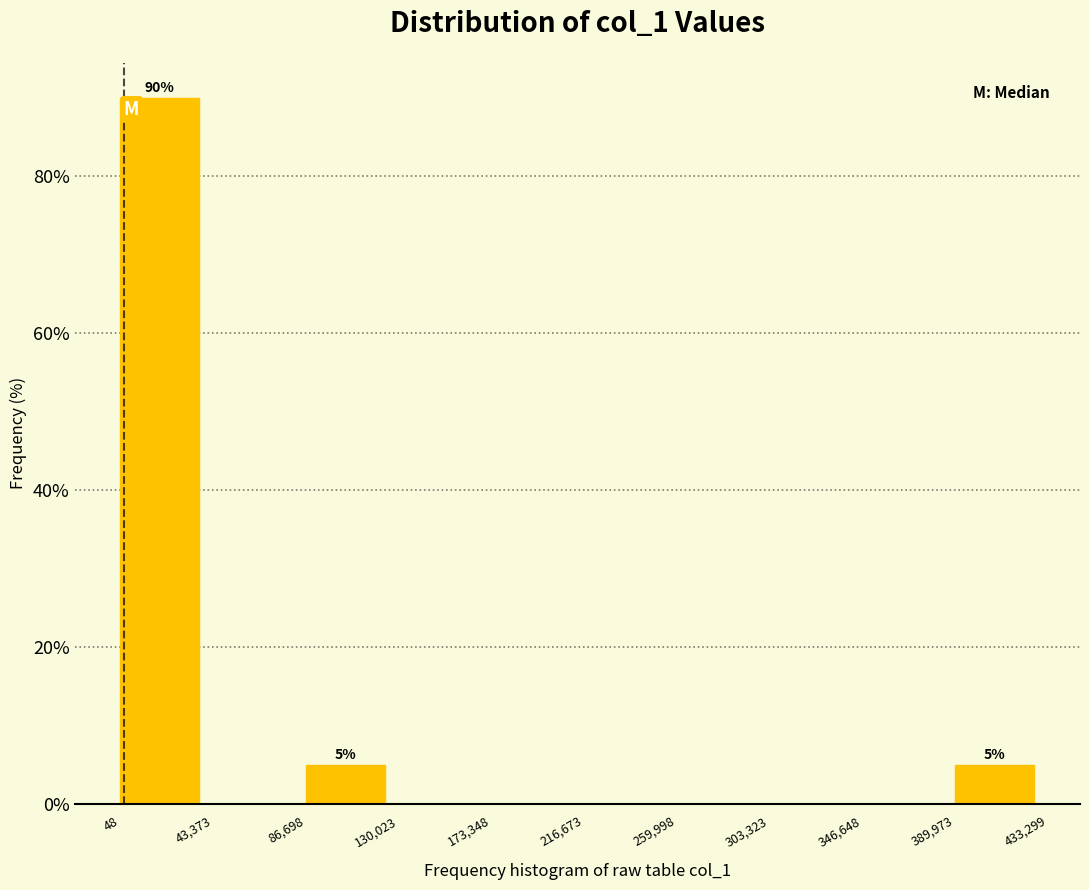

Which range on the x-axis has the tallest bar?

48 to 43,373